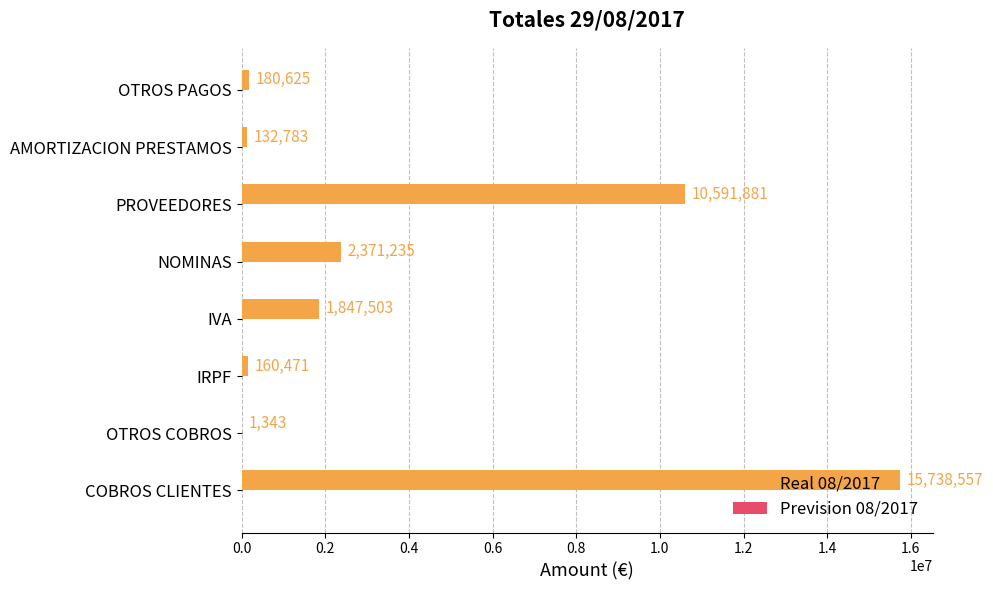

What is the ratio of the value at COBROS CLIENTES to the value at NOMINAS?

6.6